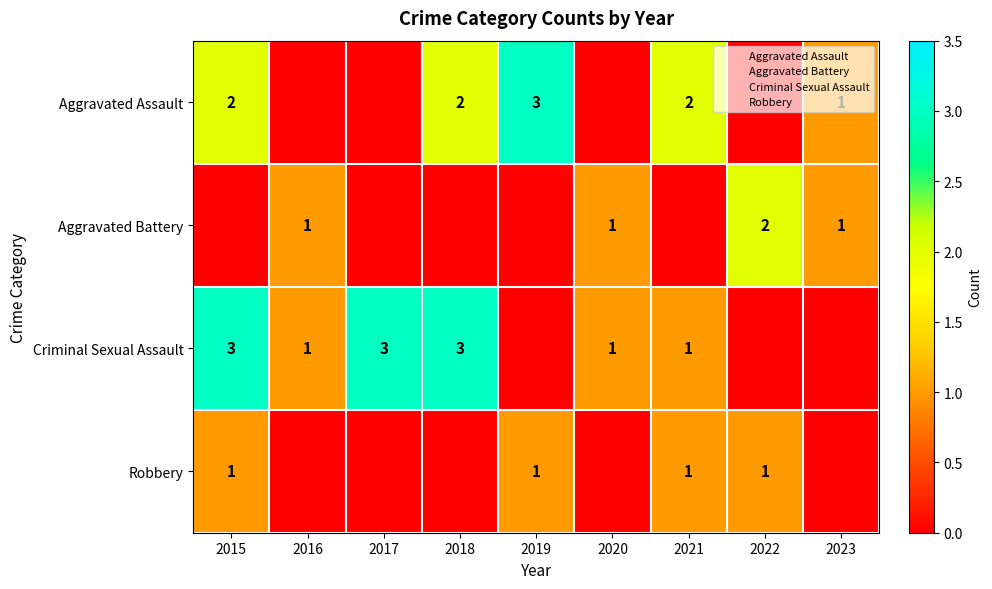

Is it true that Robbery equals 0 at 2020?

False